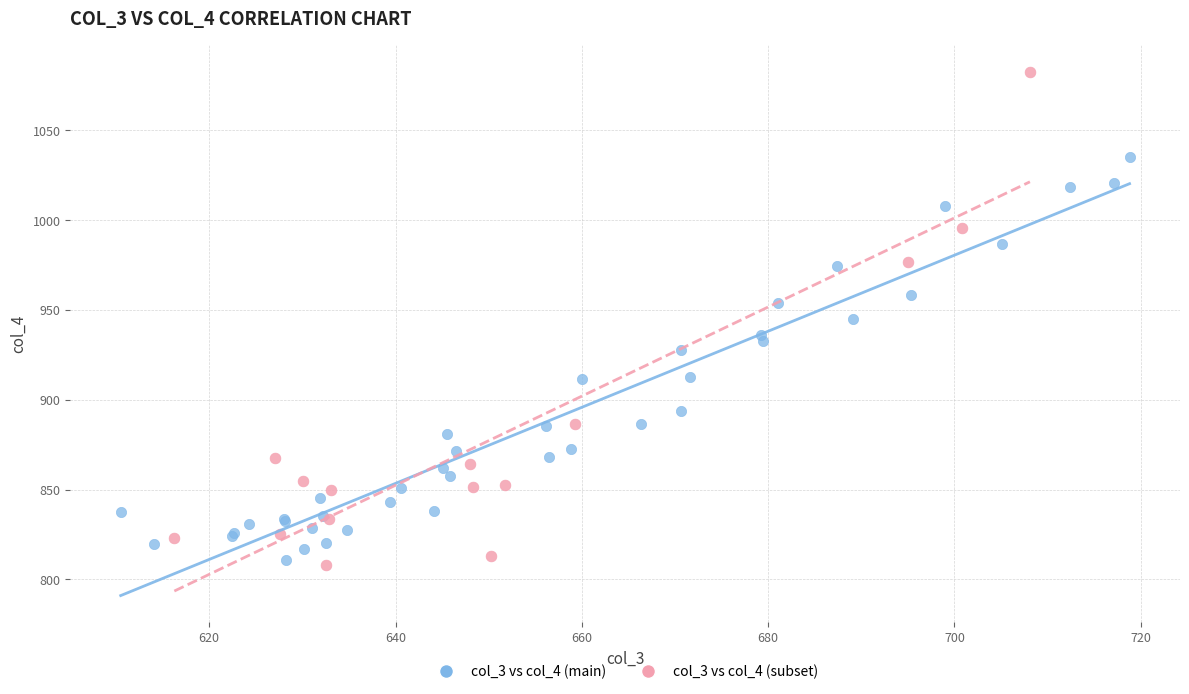

Which series has the widest spread of Y values?

col_3 vs col_4 (subset)